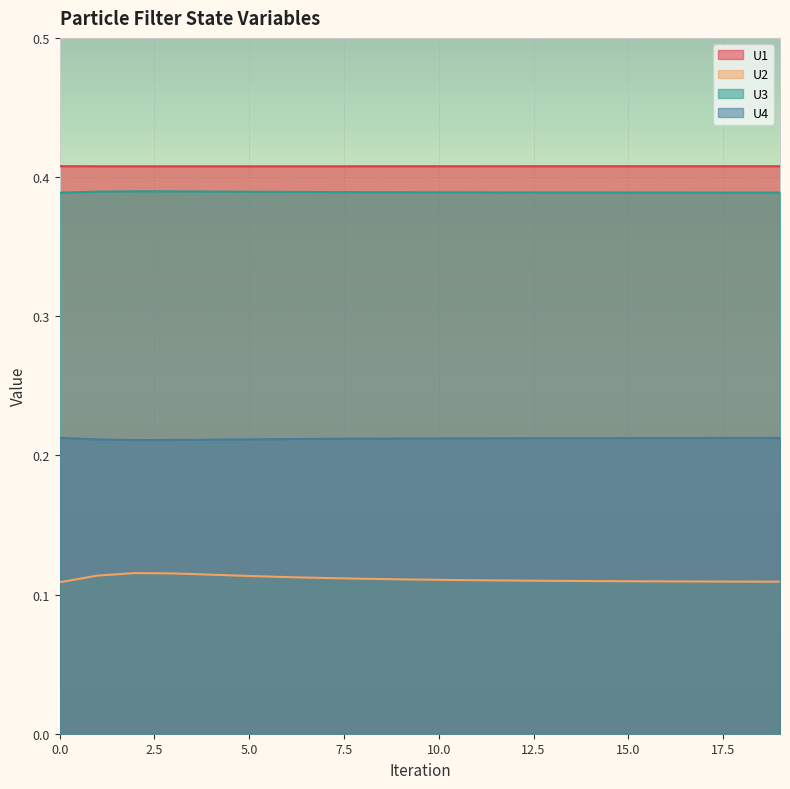

How many data points does each series have?

20